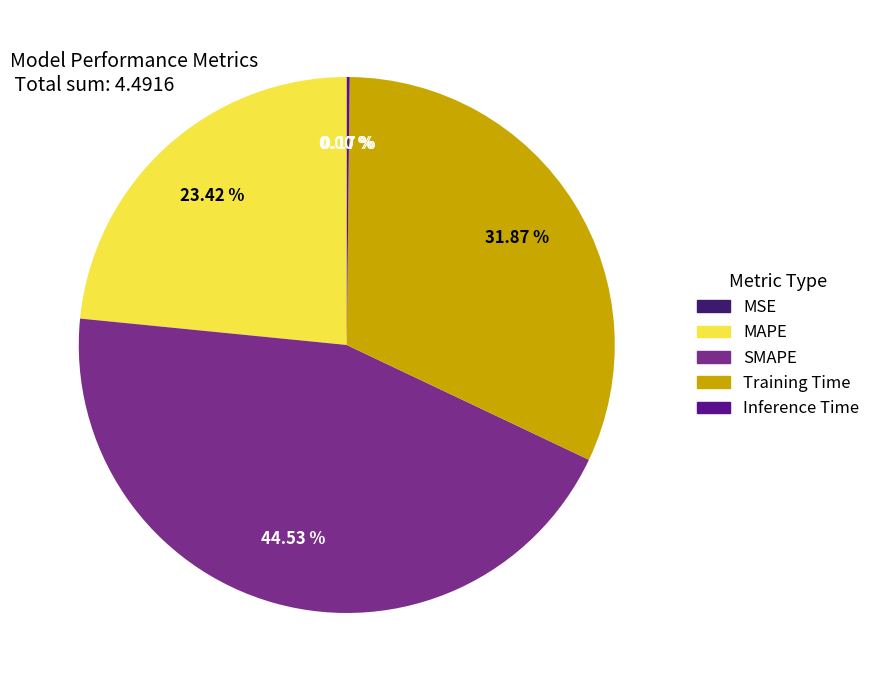

Is the sum of SMAPE and Training Time greater than half?

Yes